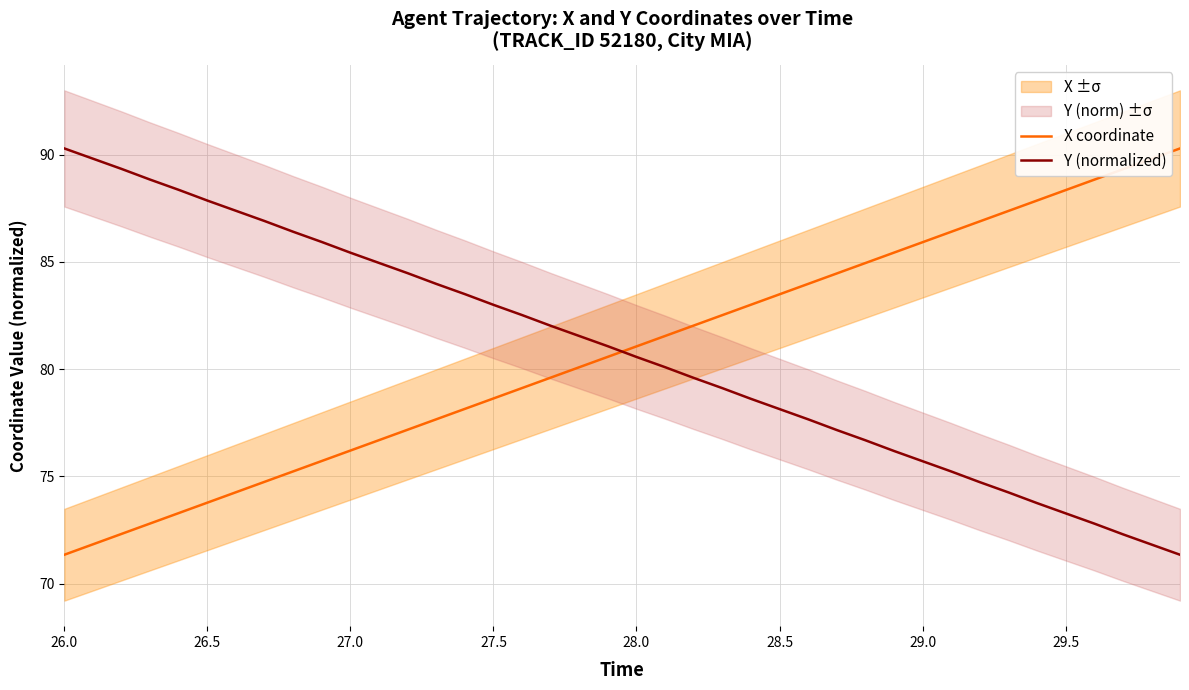

At which label does Y (normalized) first exceed 81?

26.0